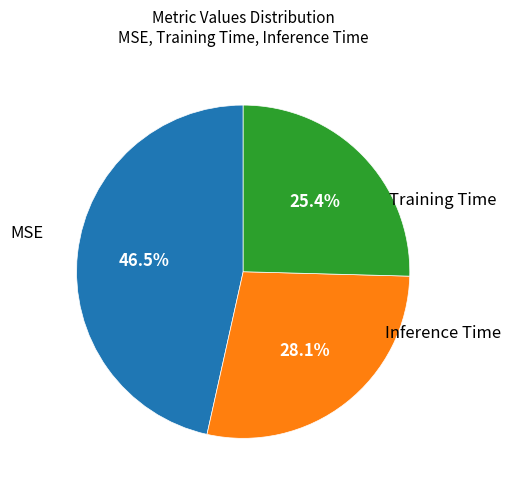

Is there a majority slice in this chart?

No